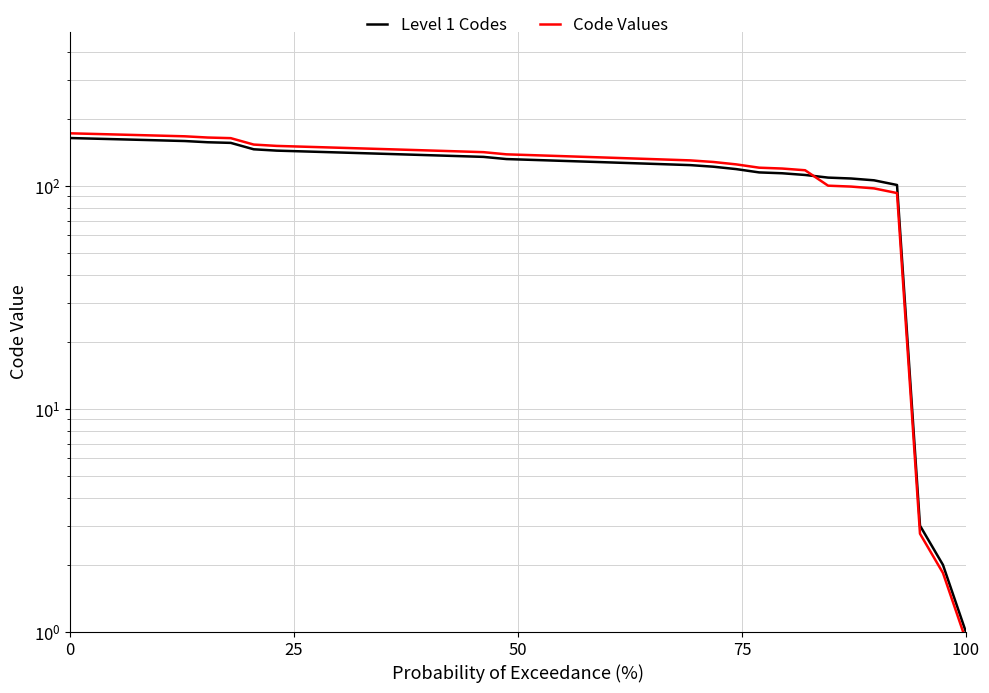

Count the number of categories in the chart.

40